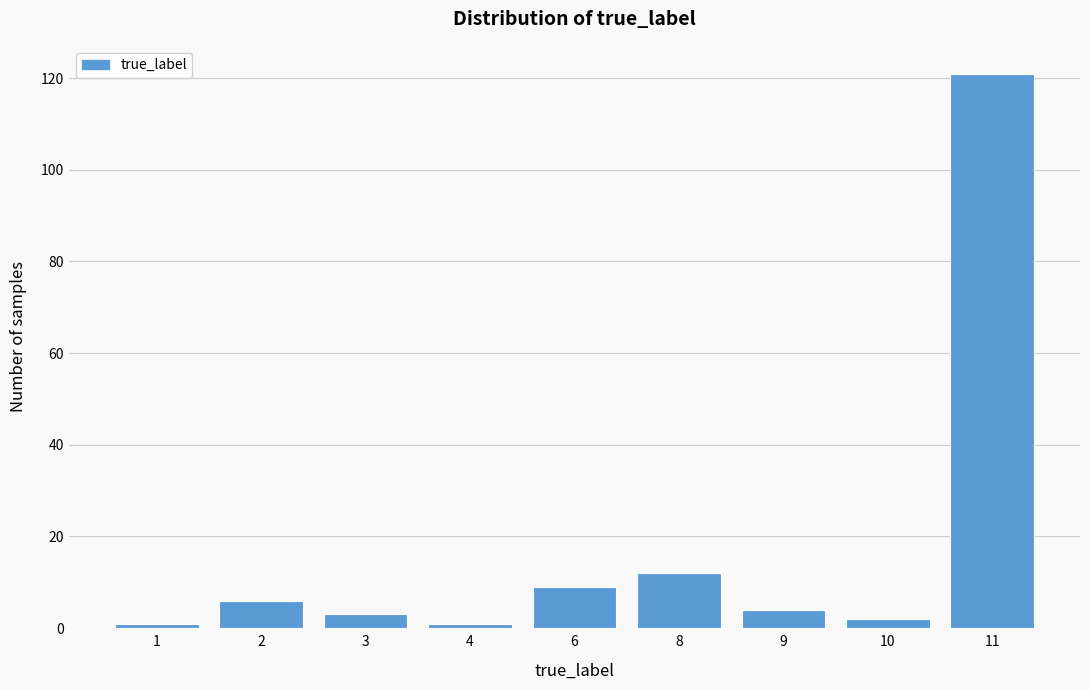

Reading left to right, extract all data points from this chart.

1	6	3	1	9	12	4	2	121